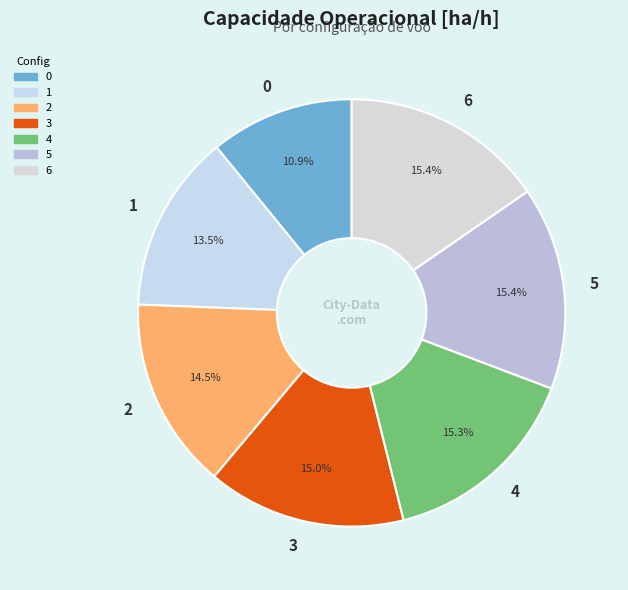

What percentage do 1 and 4 together represent?

28.8%